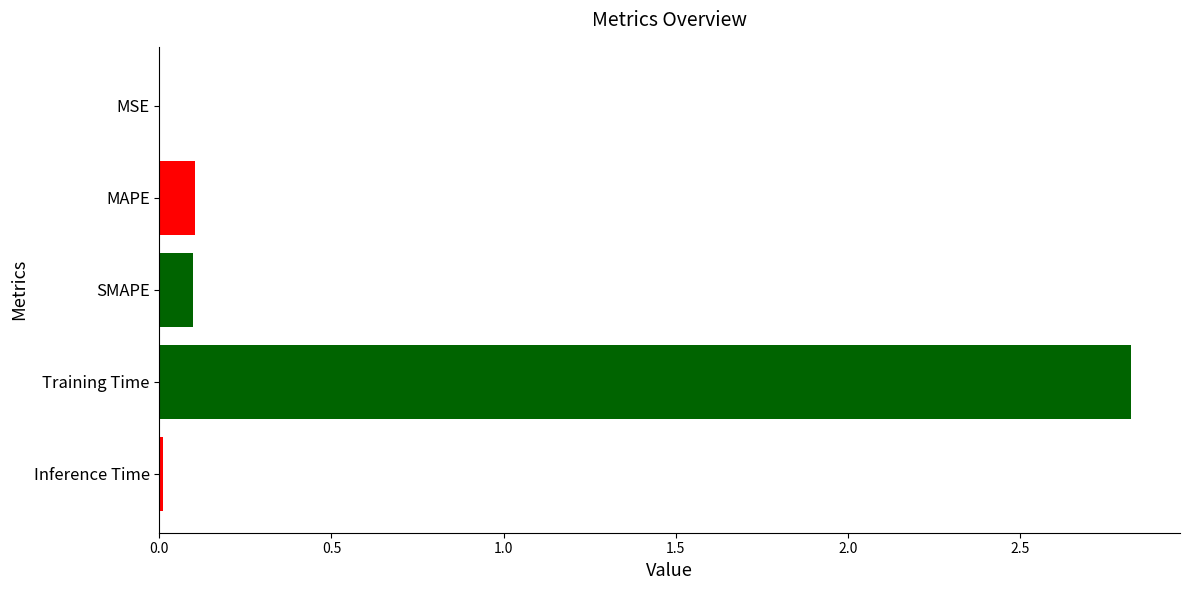

Are the bars grouped side by side (vs. stacked)?

No